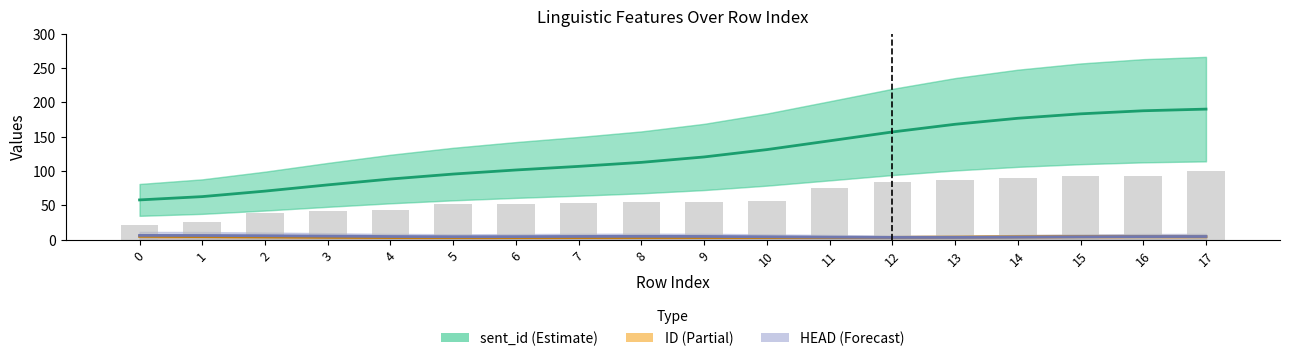

The sent_id (Estimate) series shows 156.9 at 12. True or false?

True